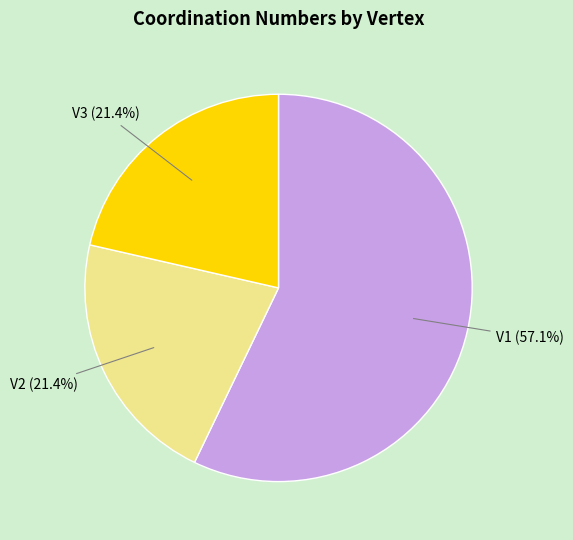

What percentage is the V1 slice, to the nearest percent?

57%